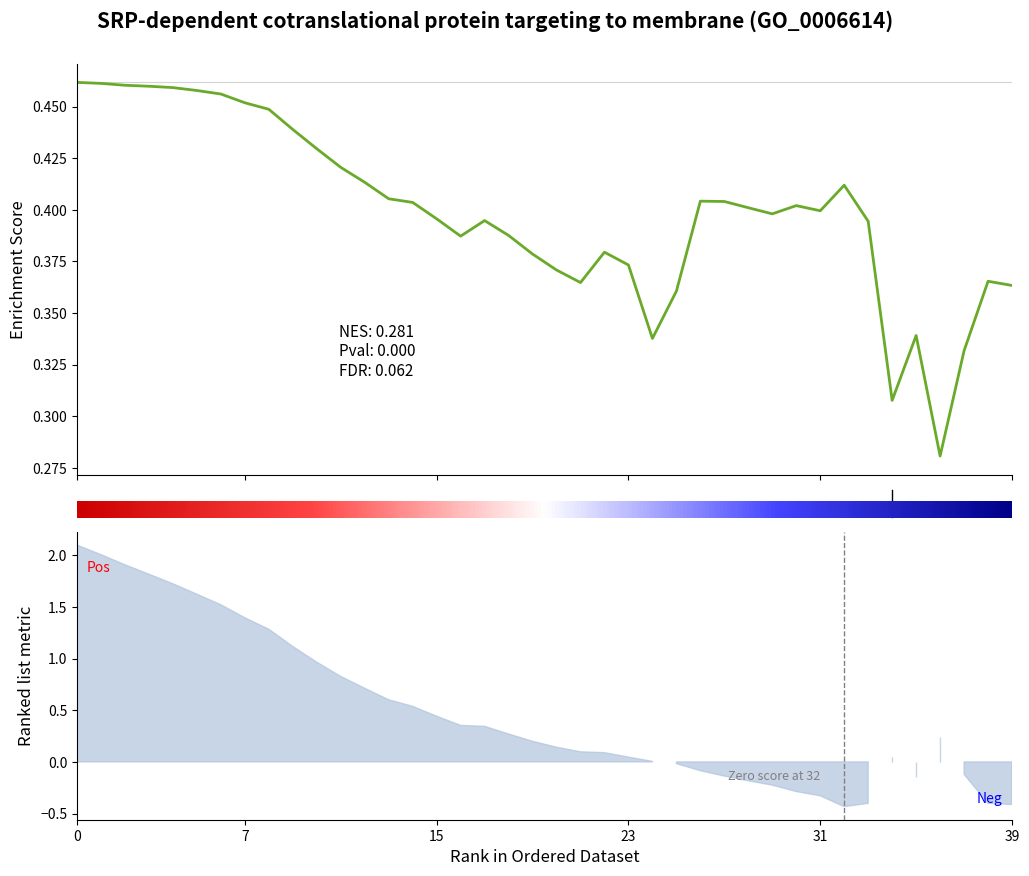

What is the difference between the maximum and minimum values?

0.2